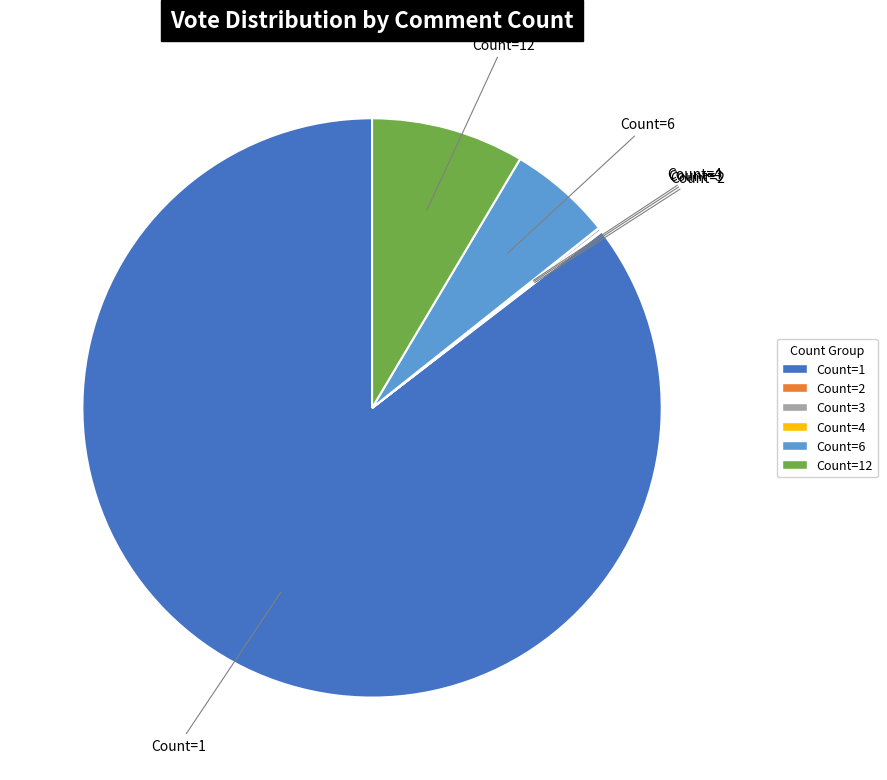

Is there any slice that represents more than half of the pie?

Yes